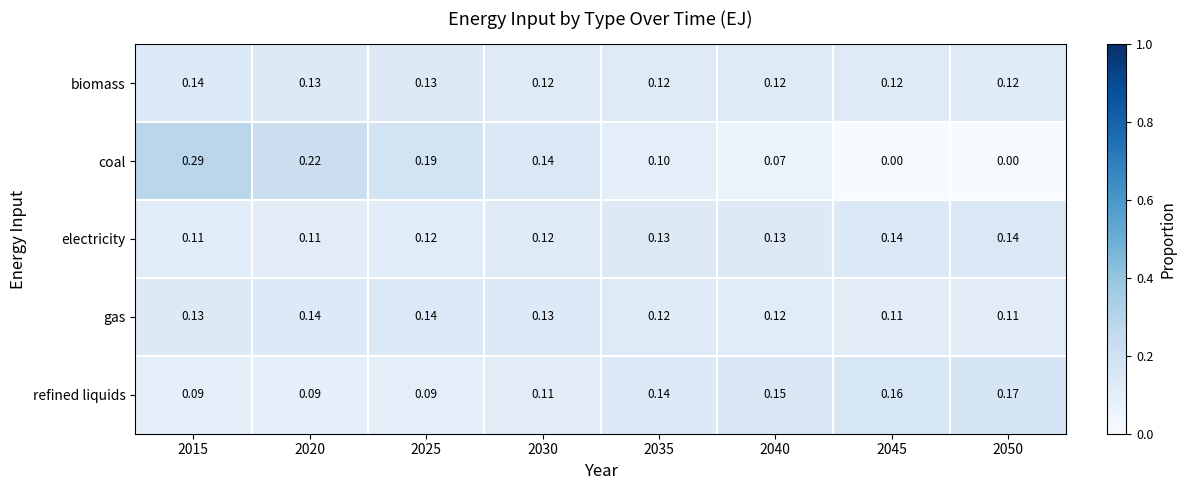

Which series has the largest range (max minus min)?

coal